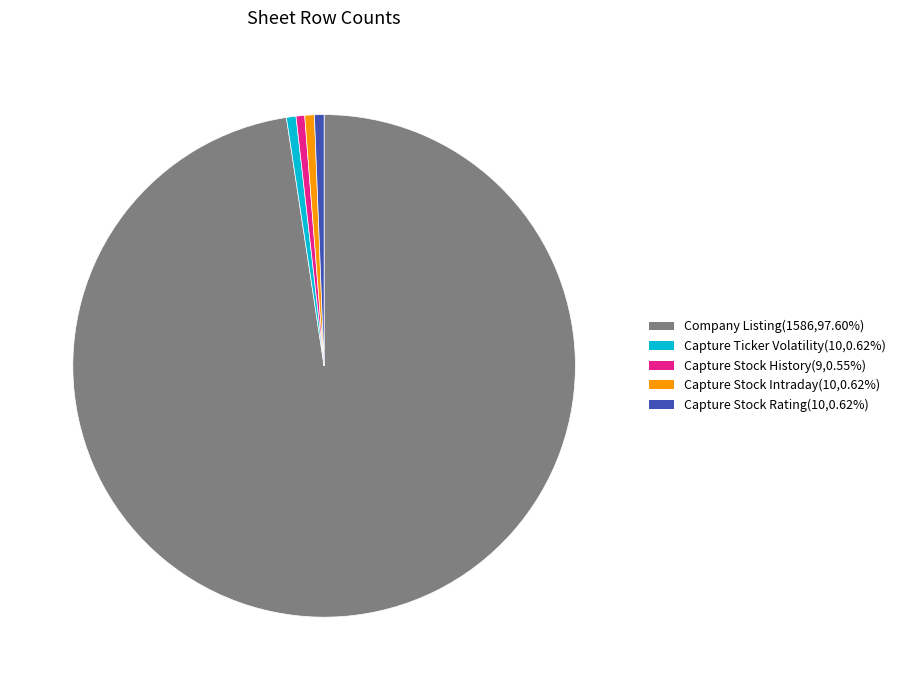

Which slice represents more than half of the pie?

Company Listing